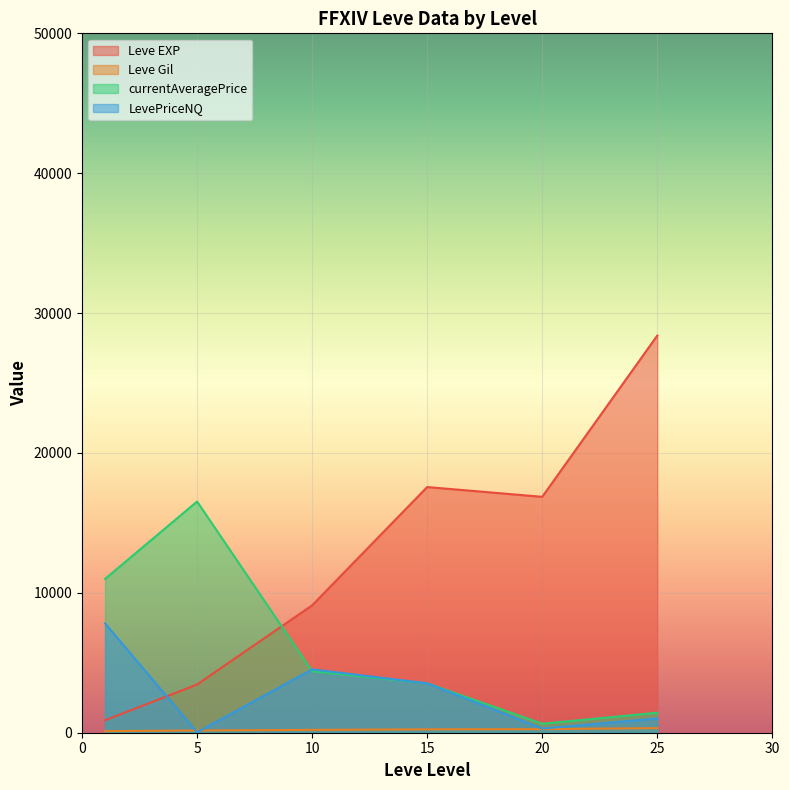

What is the maximum value shown in the chart?

28393.3